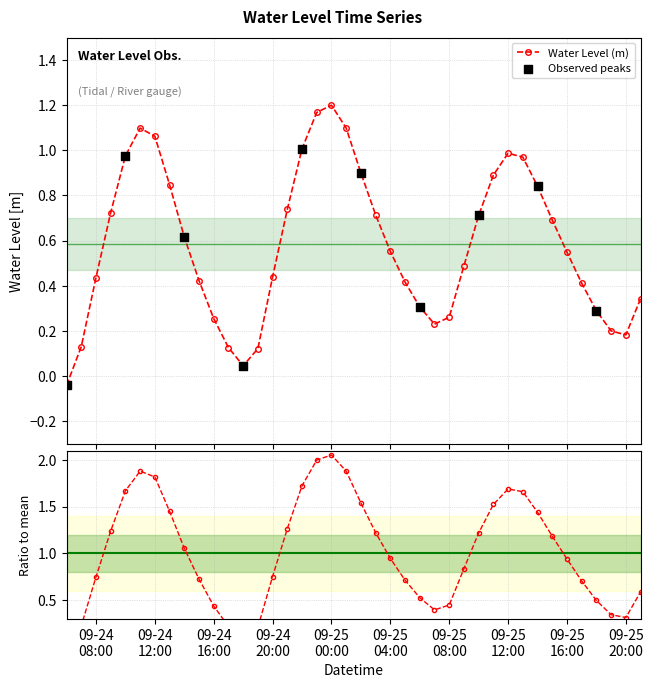

What is the change in value from 2024-09-25 03:00:00 to 2024-09-25 13:00:00?

+0.3